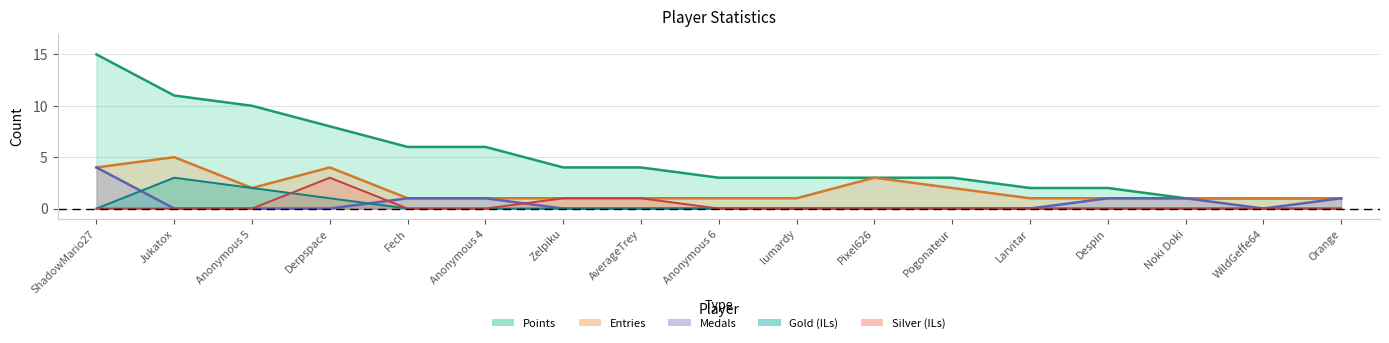

In Entries, how many points are lower than both neighbors (excluding endpoints)?

1